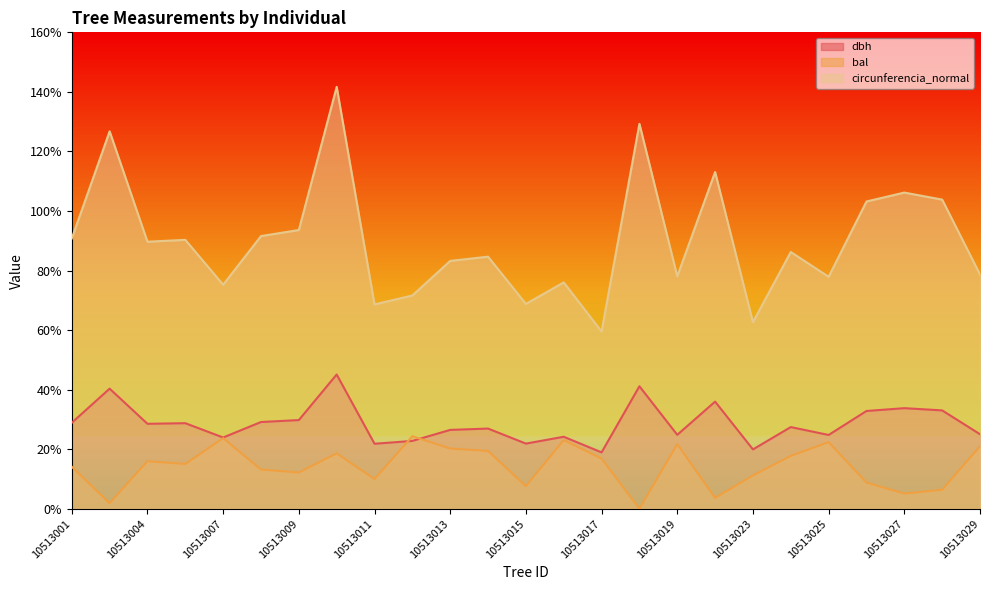

At 10513029, list the series in order from smallest to largest.

bal, dbh, circunferencia_normal